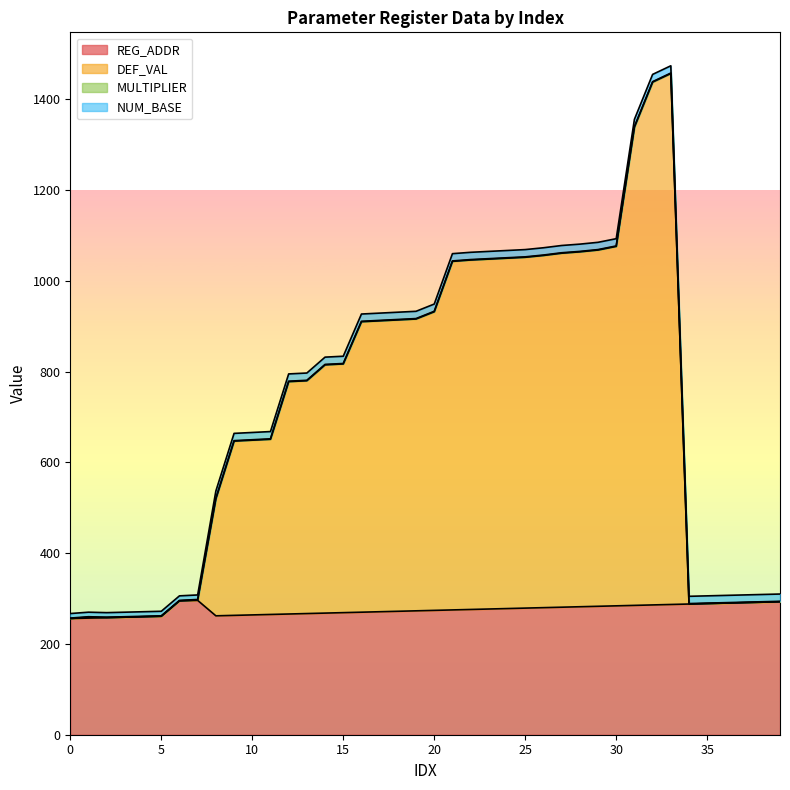

What is the highest value of the REG_ADDR series?

296